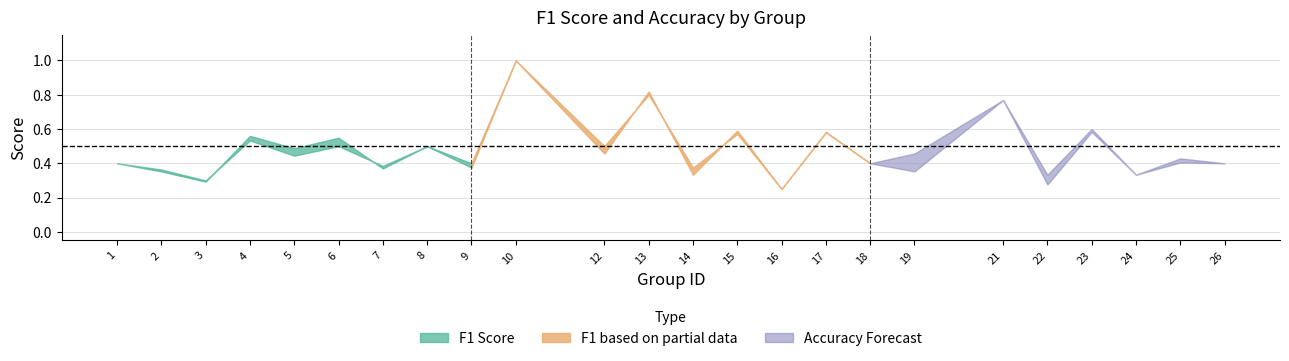

What is the maximum value shown in the chart?

1.0